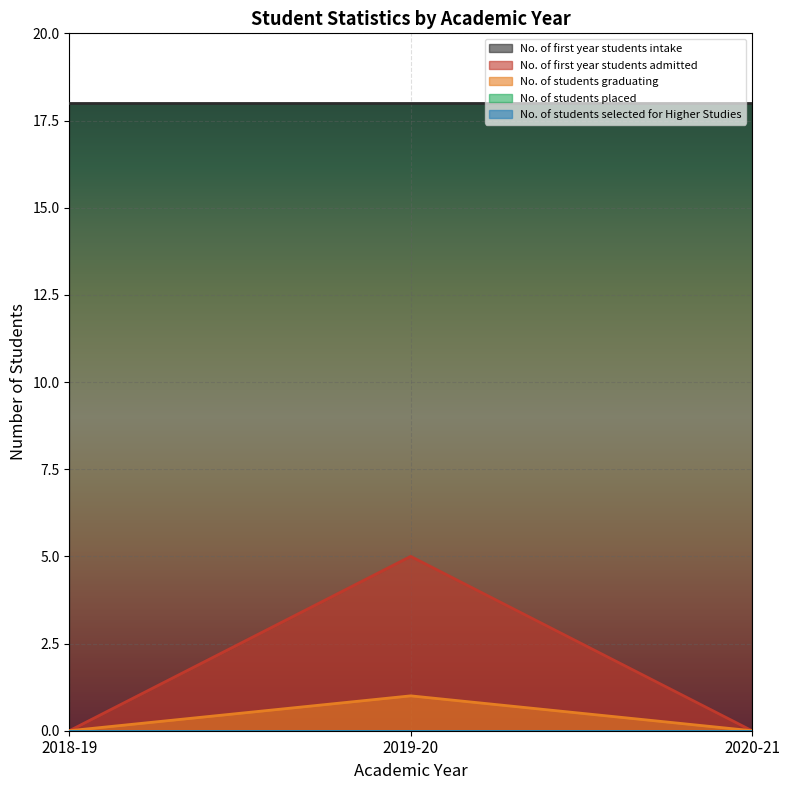

What is the value of the No. of first year students intake point at the 1st from the left?

18